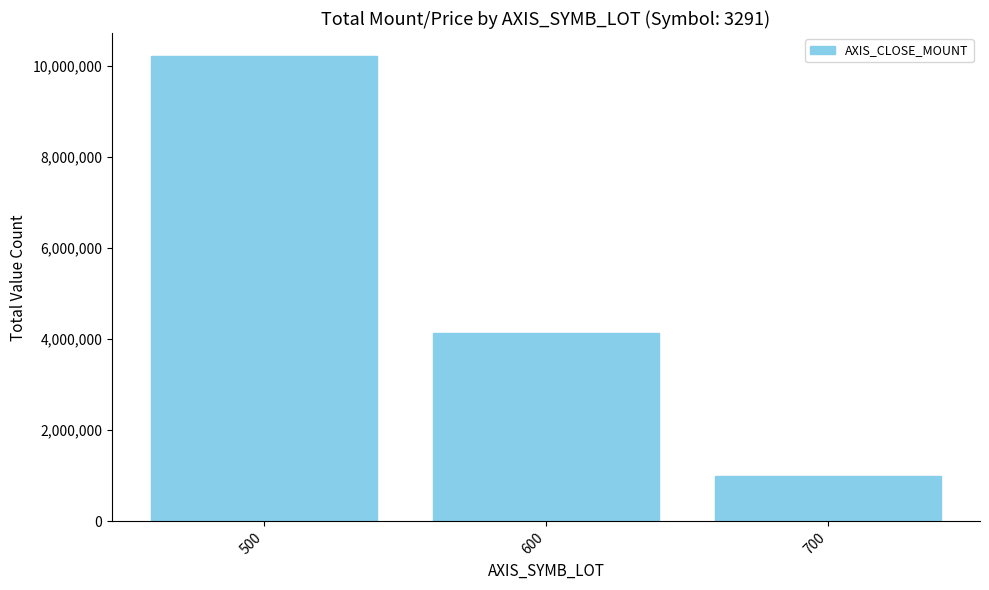

How many values are between 1003800 and 10203500?

3